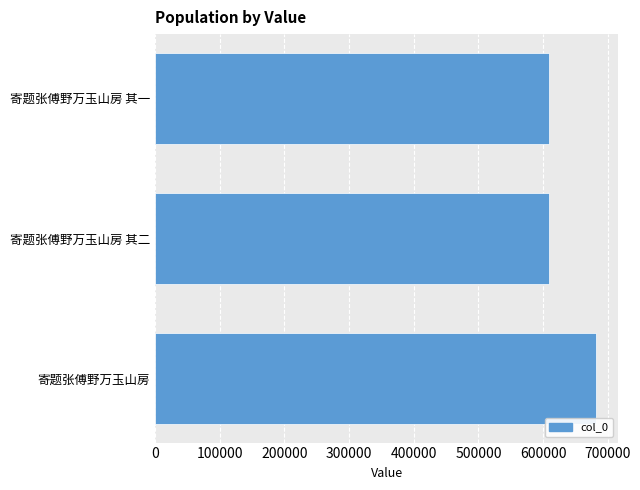

What is the average value?

633621